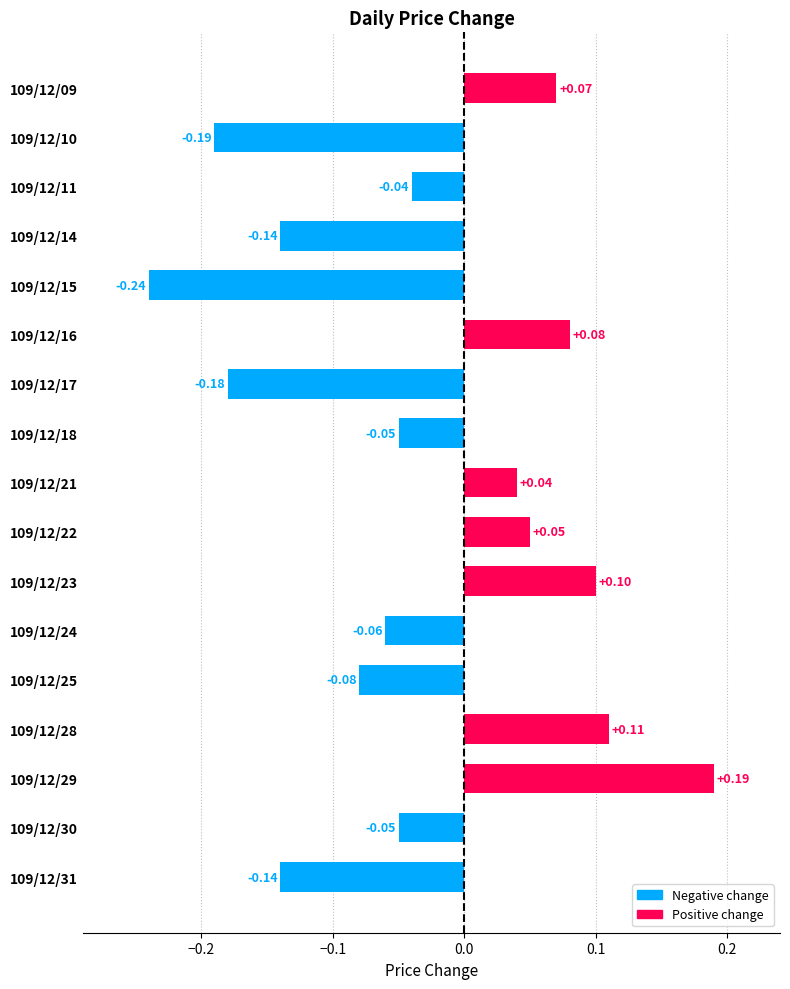

Which label corresponds to the smallest value in the chart?

109/12/15